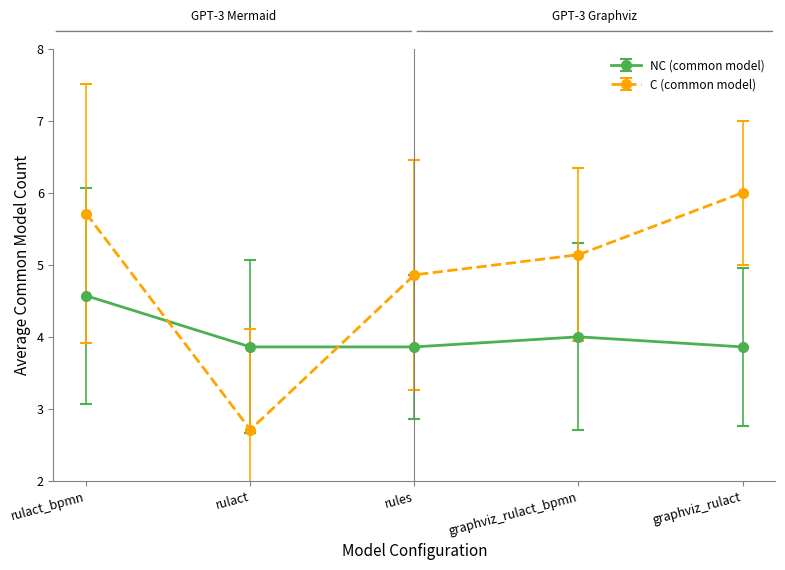

What is the total value across all series at graphviz_rulact?

9.9